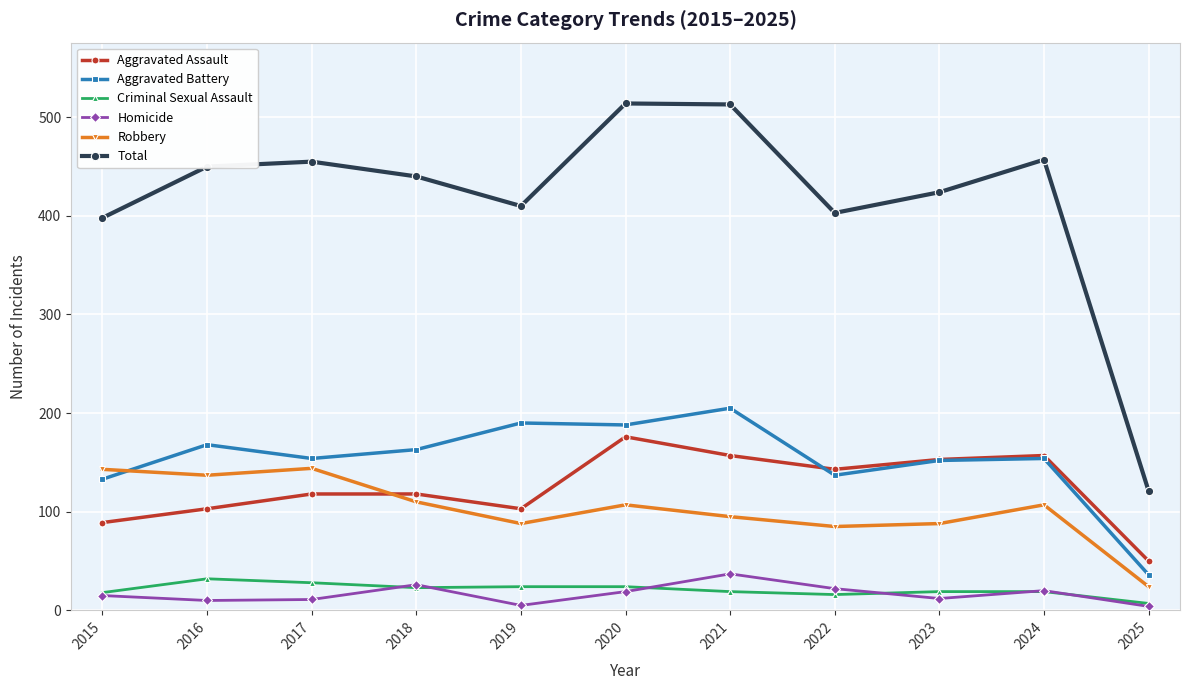

Which series has the largest range (max minus min)?

Total